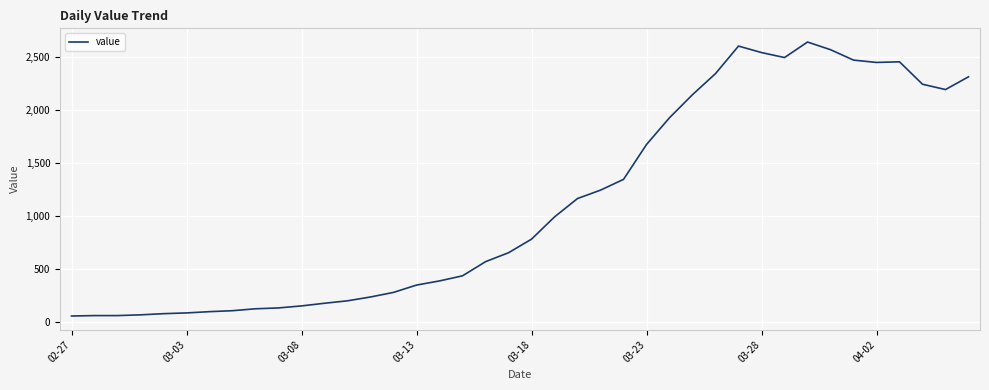

What is the difference between the maximum and minimum values?

2577